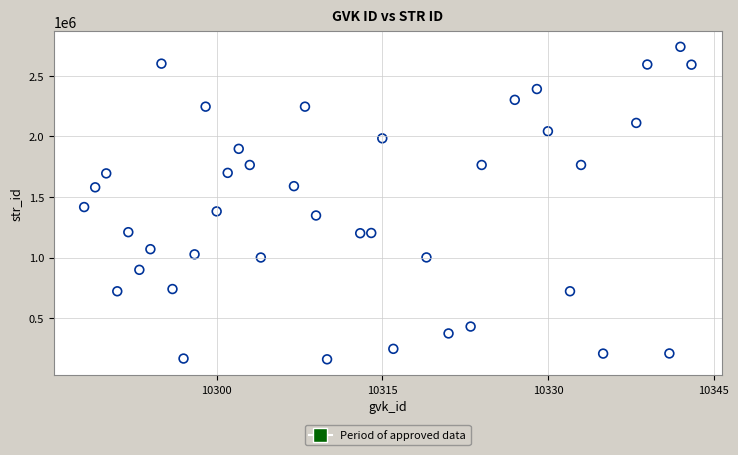

What Y value in the scatter plot is closest to 1449866?

1416812